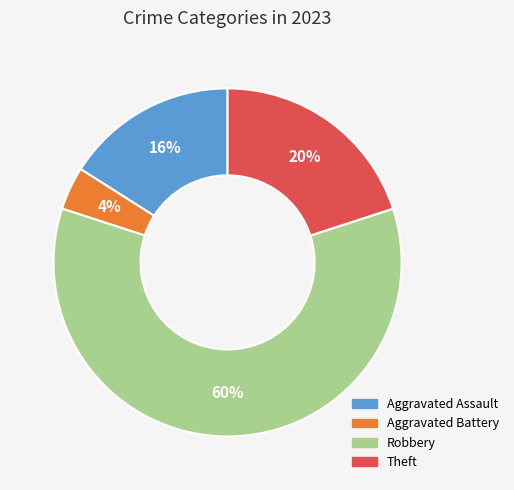

Count the number of slices in the pie.

4